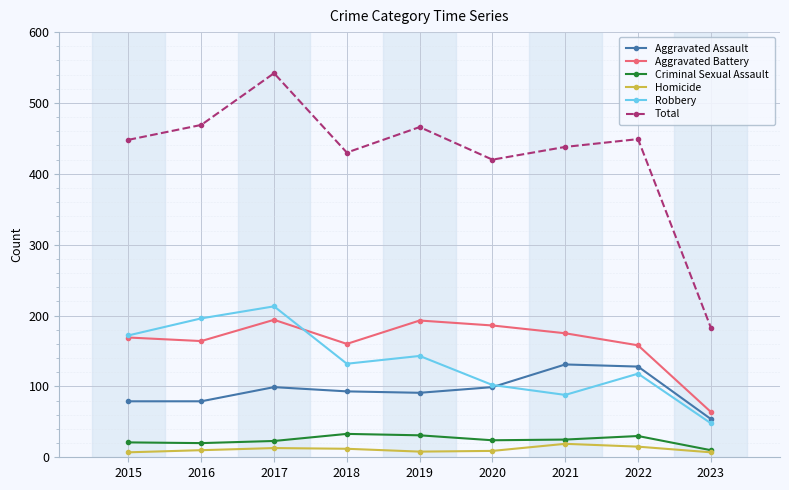

At which label is Aggravated Battery closest to 129?

2022